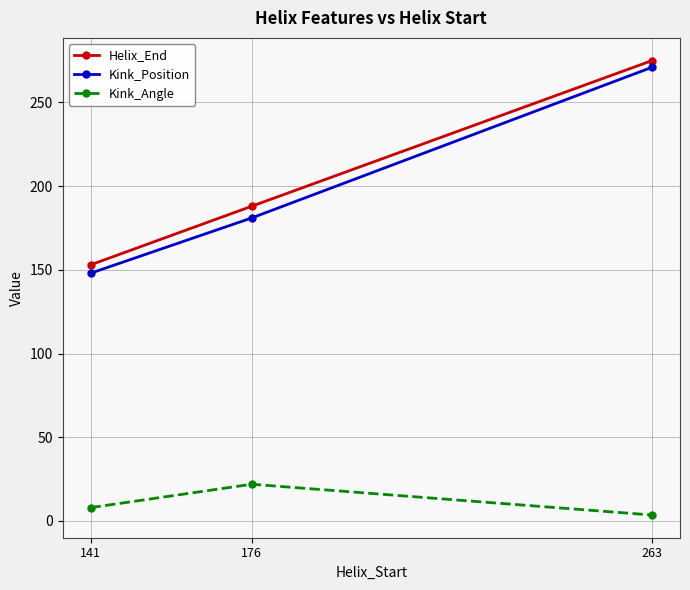

What are all the series names shown in the legend?

Helix_End, Kink_Position, Kink_Angle